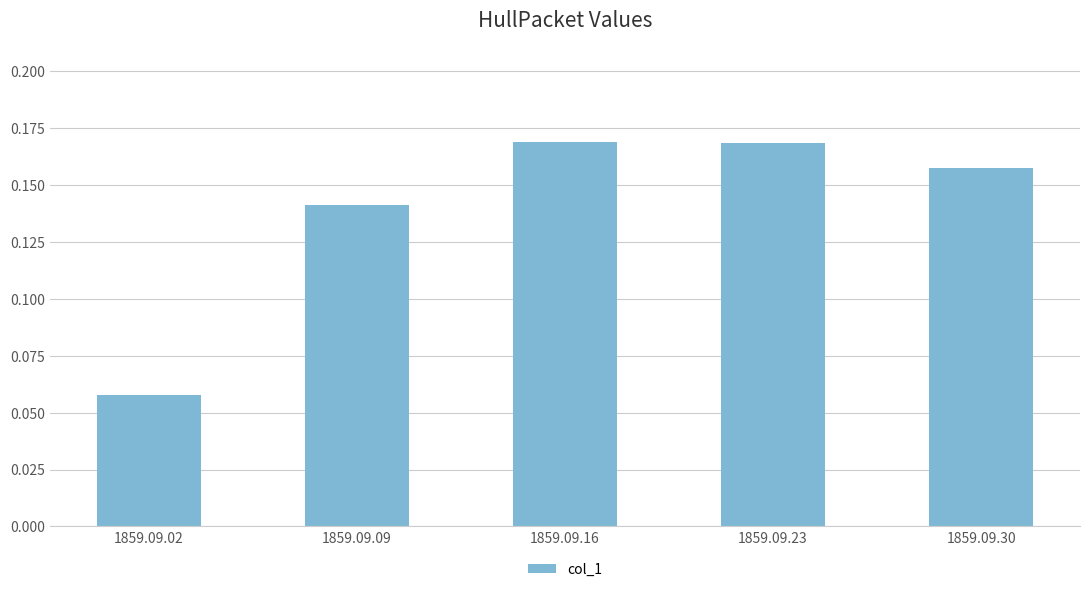

The value at 1859.09.16 is 0.1. True or false?

False